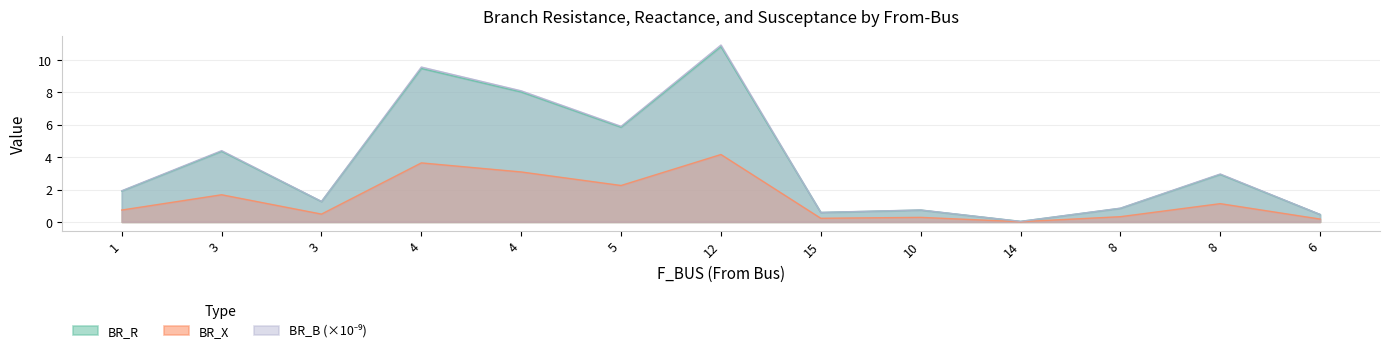

What is the label of the 5th point from the left?

4